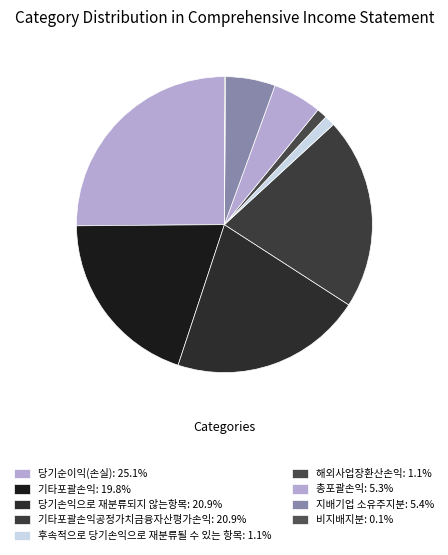

How many slices are in this pie chart?

9